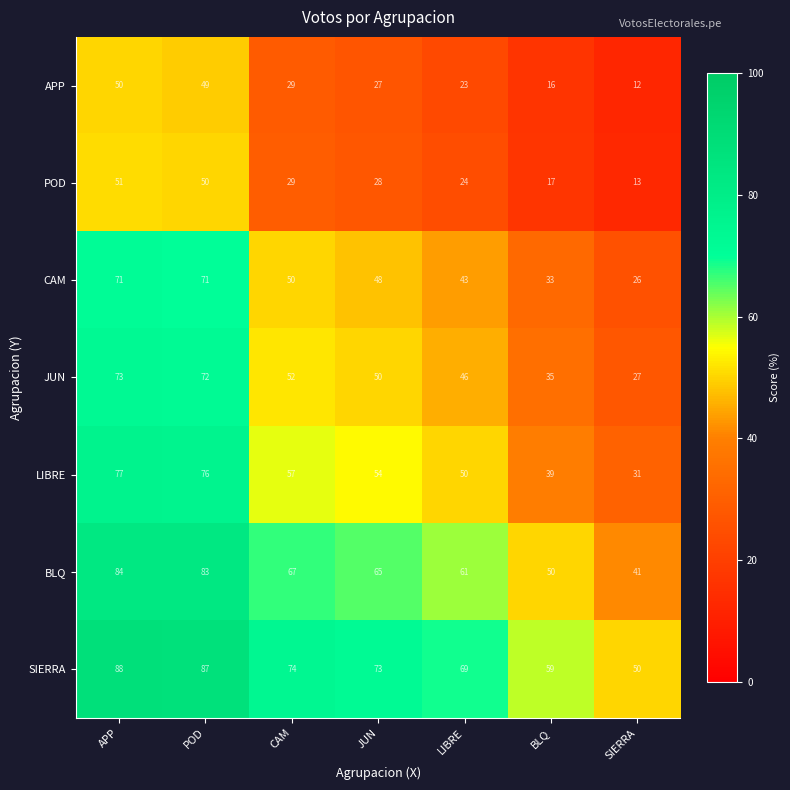

At how many categories does at least one series exceed 63?

5